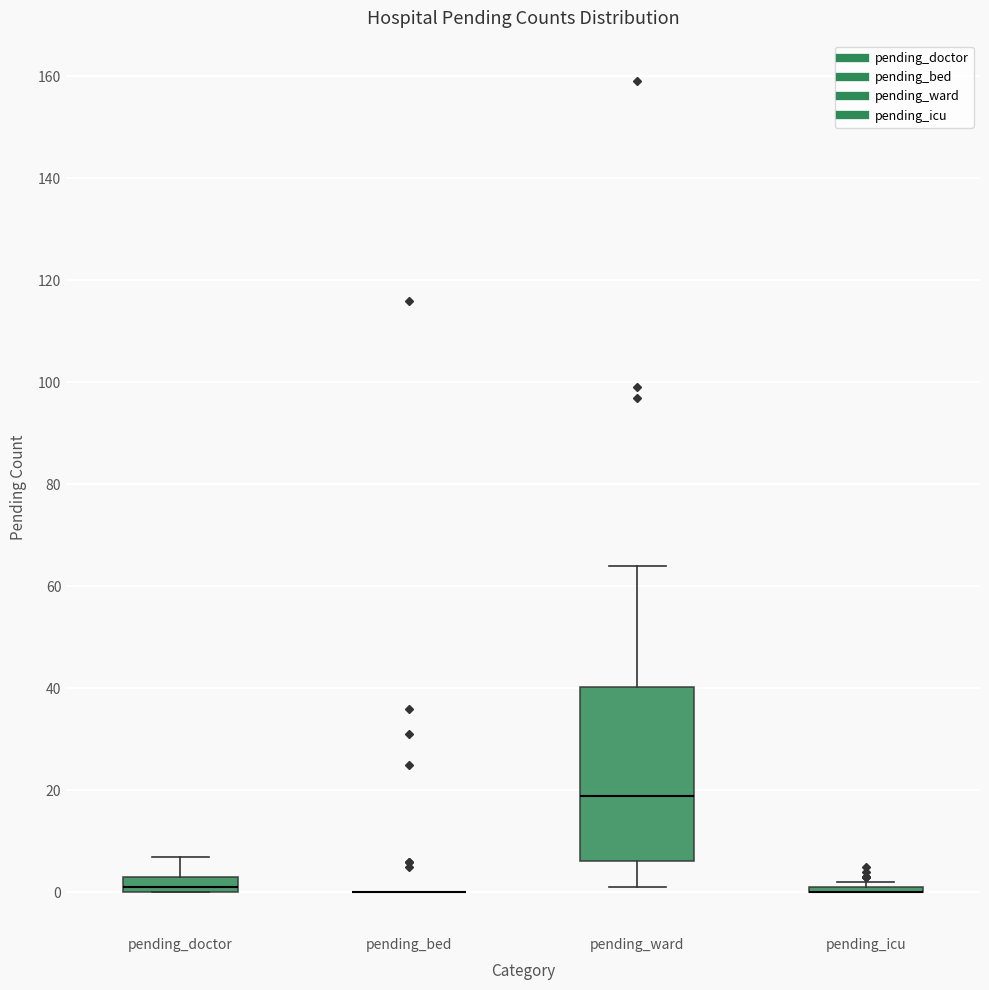

Reading left to right, transcribe this box plot: for each box, give where its median line is, the range the box spans, and where its two whiskers end, as read against the y-axis. The values are not printed on the chart, so give them approximately, as read against the axis.

pending_doctor: median 2, box 0 to 4, whiskers 0 to 8
pending_bed: box collapsed to a line at 0, whiskers 0 to 0
pending_ward: median 20, box 6 to 40, whiskers 2 to 64
pending_icu: box collapsed to a line at 0, whiskers 0 to 2